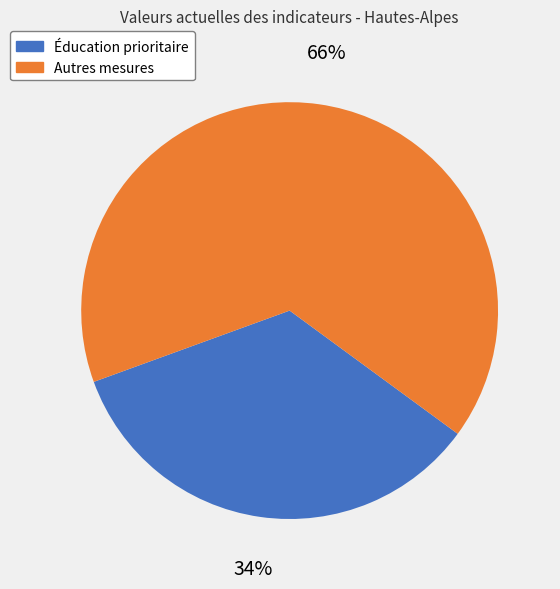

Is it true that Éducation prioritaire is 34% of the pie?

True